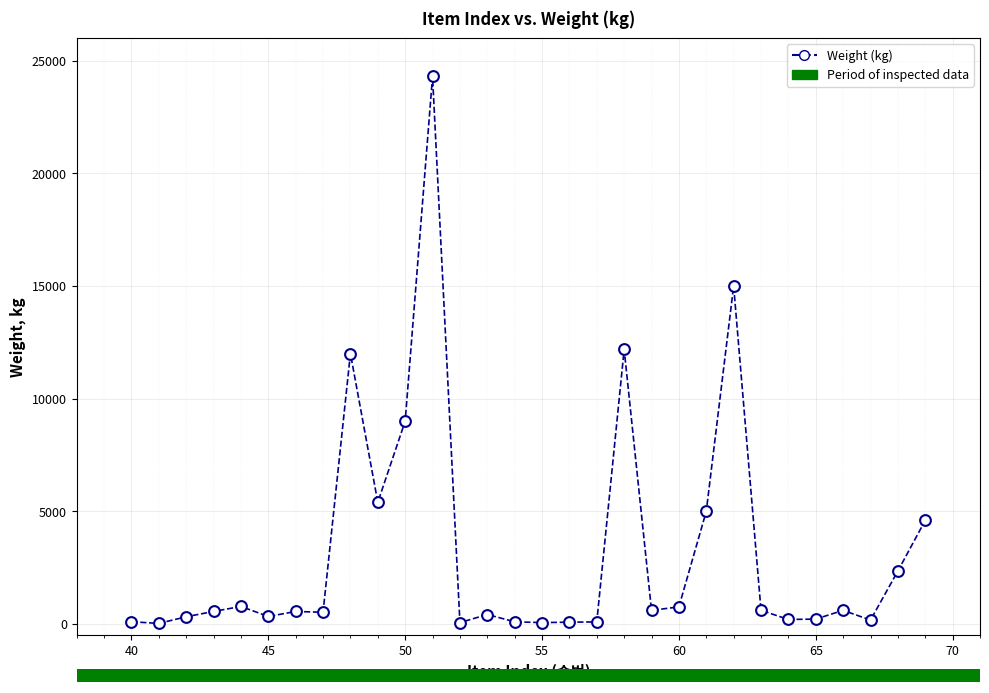

What is the range of Y values (max minus min)?

24276.0